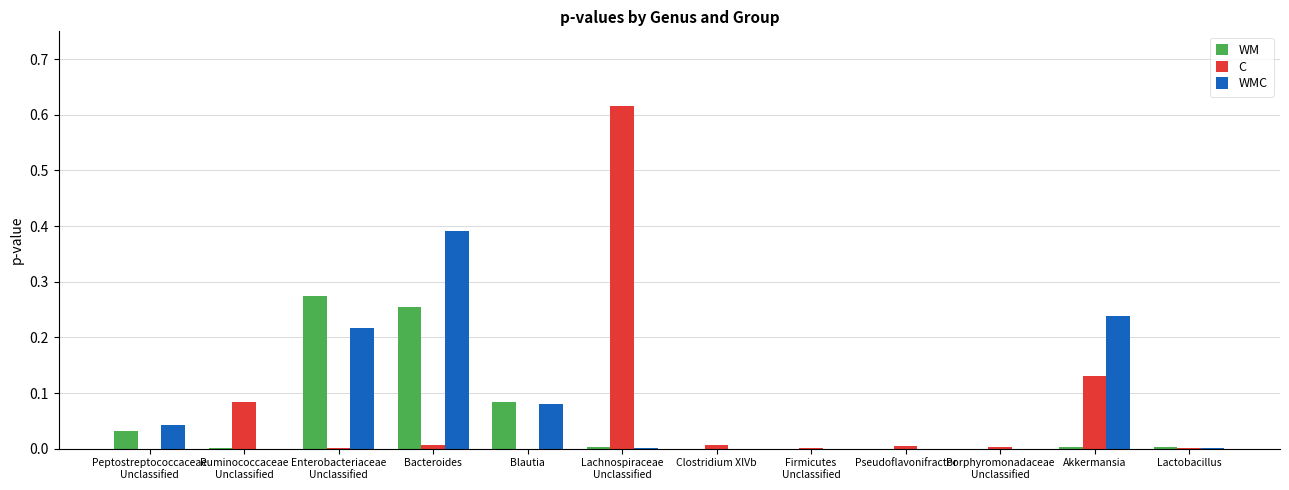

True or false: C has a value of 0.0 at Lactobacillus.

True